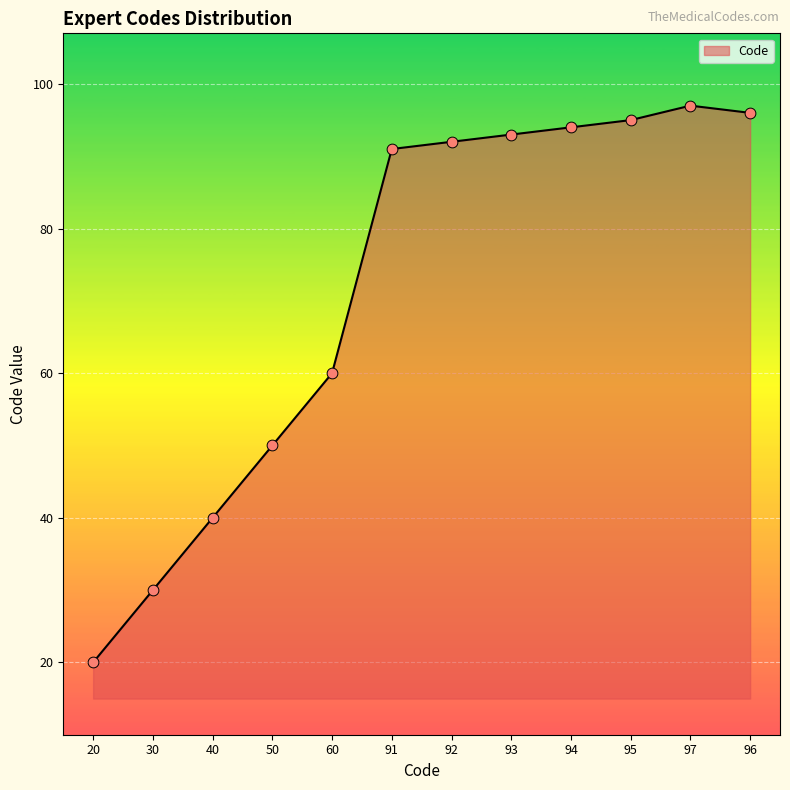

What is the change in value from 40 to 96?

+56